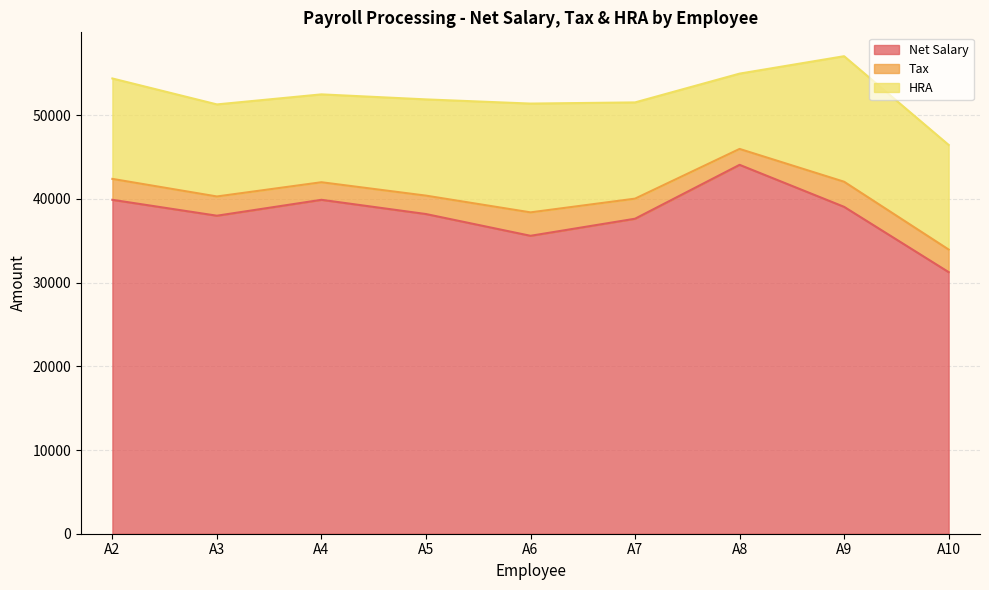

True or false: Tax has a value of 1294 at A7.

False